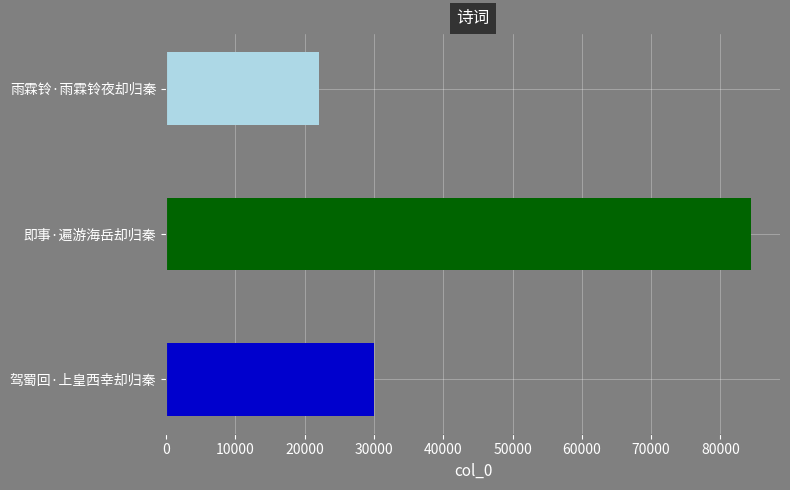

List the labels in order of value, smallest first.

雨霖铃·雨霖铃夜却归秦, 驾蜀回·上皇西幸却归秦, 即事·遍游海岳却归秦